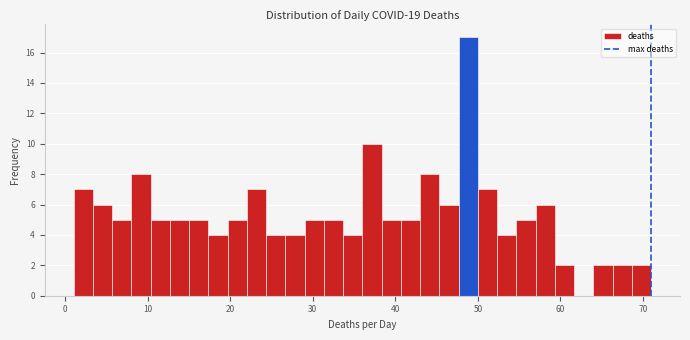

Around what value on the x-axis is the tallest bar? Give the approximate position of its centre, as read against the axis.

49